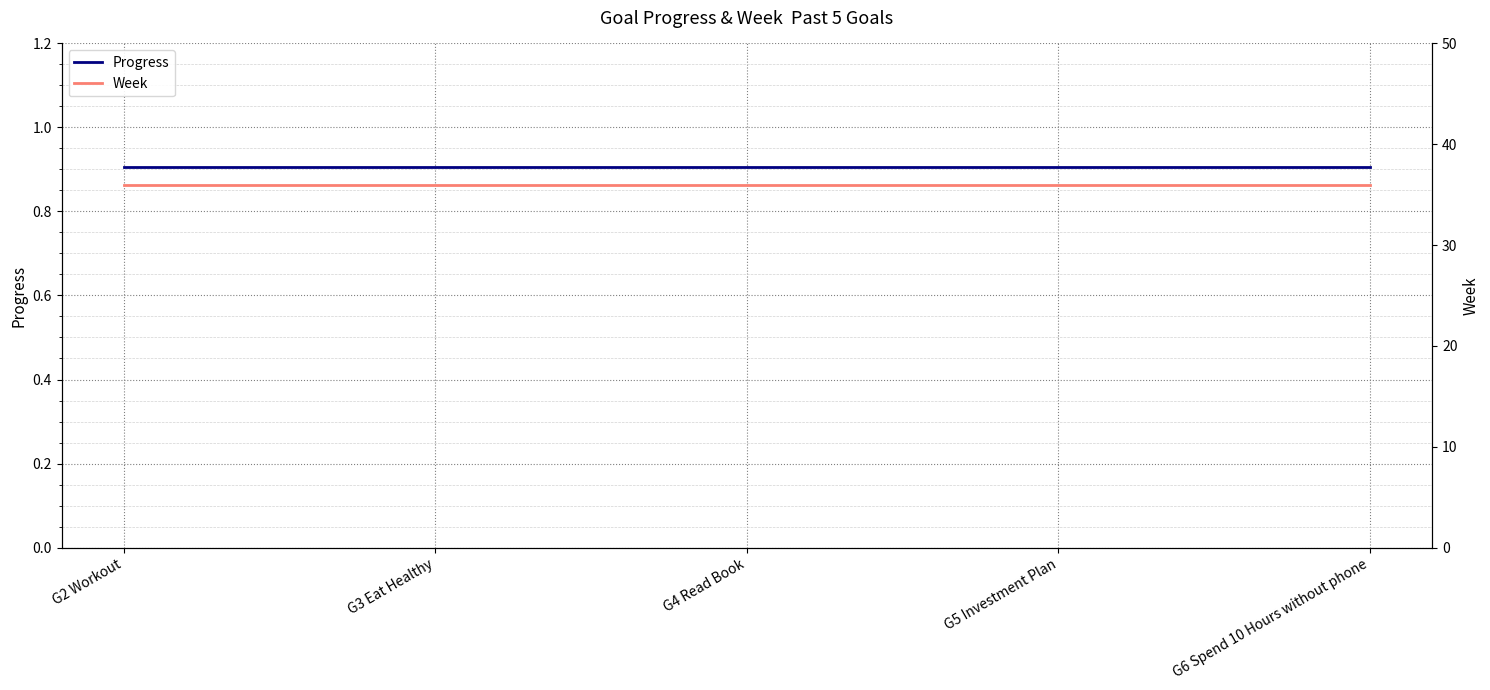

True or false: Progress has more than 0 interior local peaks.

False